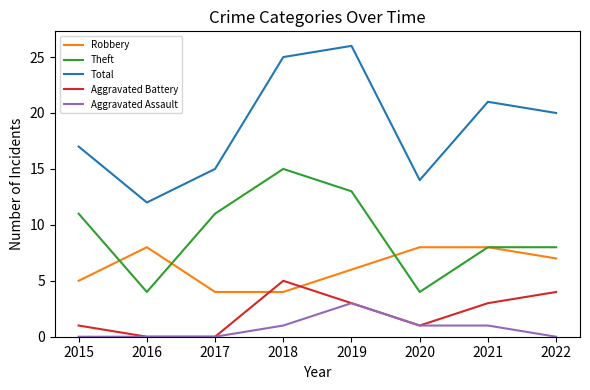

Which series has the largest total across all categories?

Total